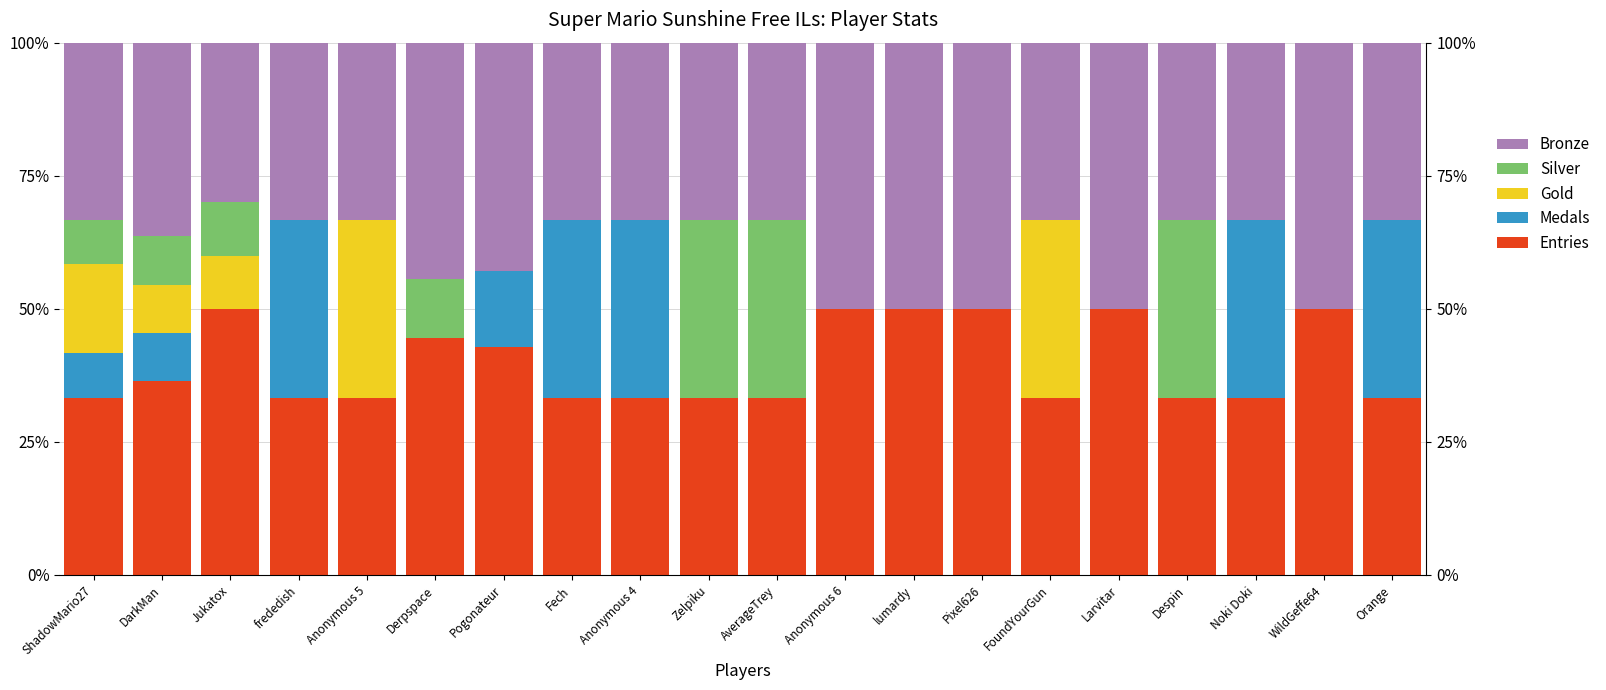

Reading left to right, list all the values displayed in this chart.

Entries: 33.3	36.4	50.0	33.3	33.3	44.4	42.9	33.3	33.3	33.3	33.3	50.0	50.0	50.0	33.3	50.0	33.3	33.3	50.0	33.3
Medals: 8.3	9.1	0.0	33.3	0.0	0.0	14.3	33.3	33.3	0.0	0.0	0.0	0.0	0.0	0.0	0.0	0.0	33.3	0.0	33.3
Gold: 16.7	9.1	10.0	0.0	33.3	0.0	0.0	0.0	0.0	0.0	0.0	0.0	0.0	0.0	33.3	0.0	0.0	0.0	0.0	0.0
Silver: 8.3	9.1	10.0	0.0	0.0	11.1	0.0	0.0	0.0	33.3	33.3	0.0	0.0	0.0	0.0	0.0	33.3	0.0	0.0	0.0
Bronze: 33.3	36.4	30.0	33.3	33.3	44.4	42.9	33.3	33.3	33.3	33.3	50.0	50.0	50.0	33.3	50.0	33.3	33.3	50.0	33.3